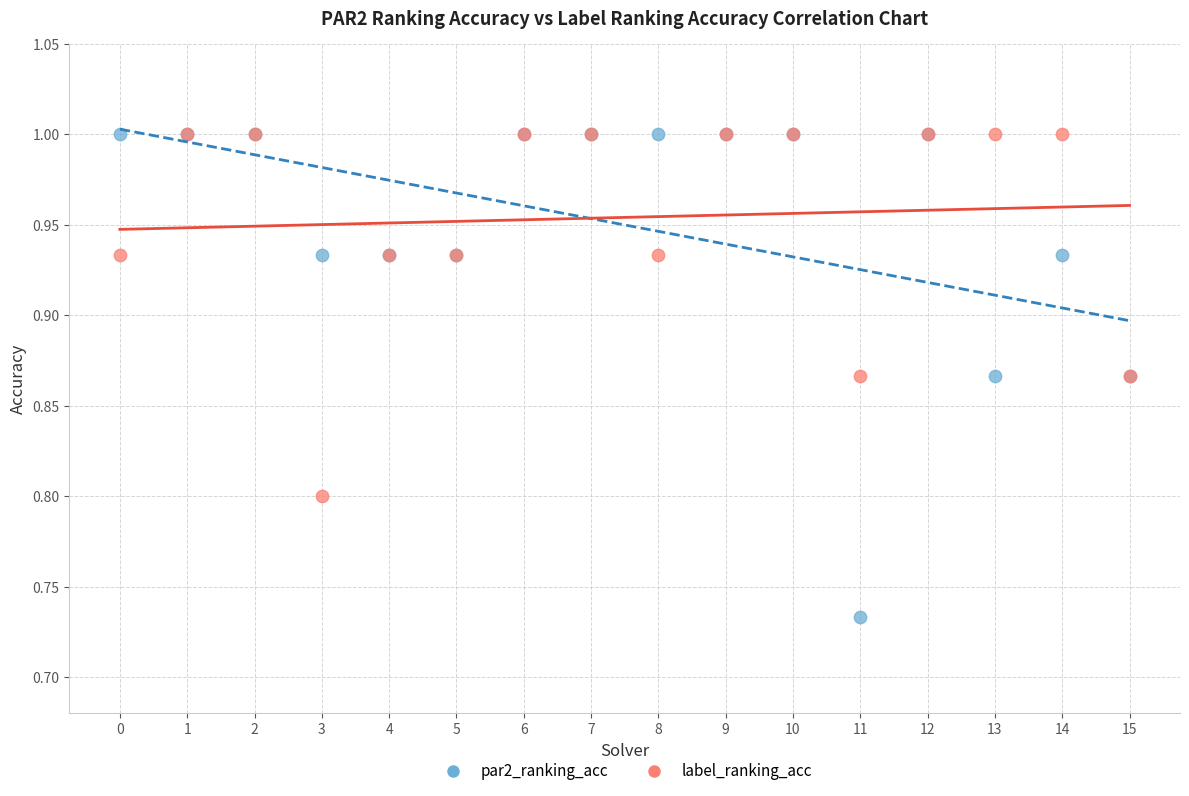

Which series contains the lowest Y value?

par2_ranking_acc